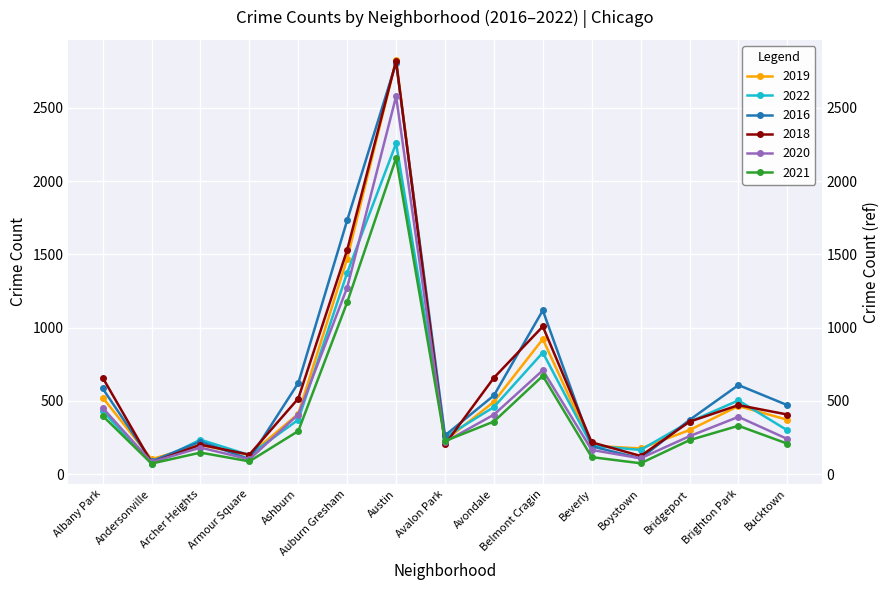

True or false: 2019 has a value of 290 at Archer Heights.

False